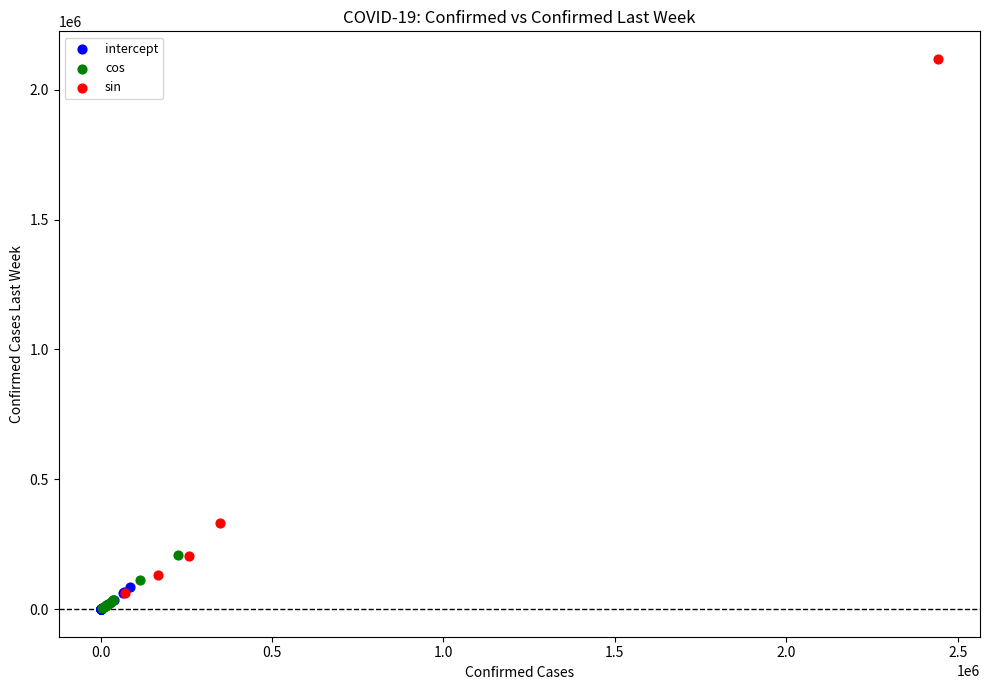

Which series has the largest Y range (max minus min)?

sin